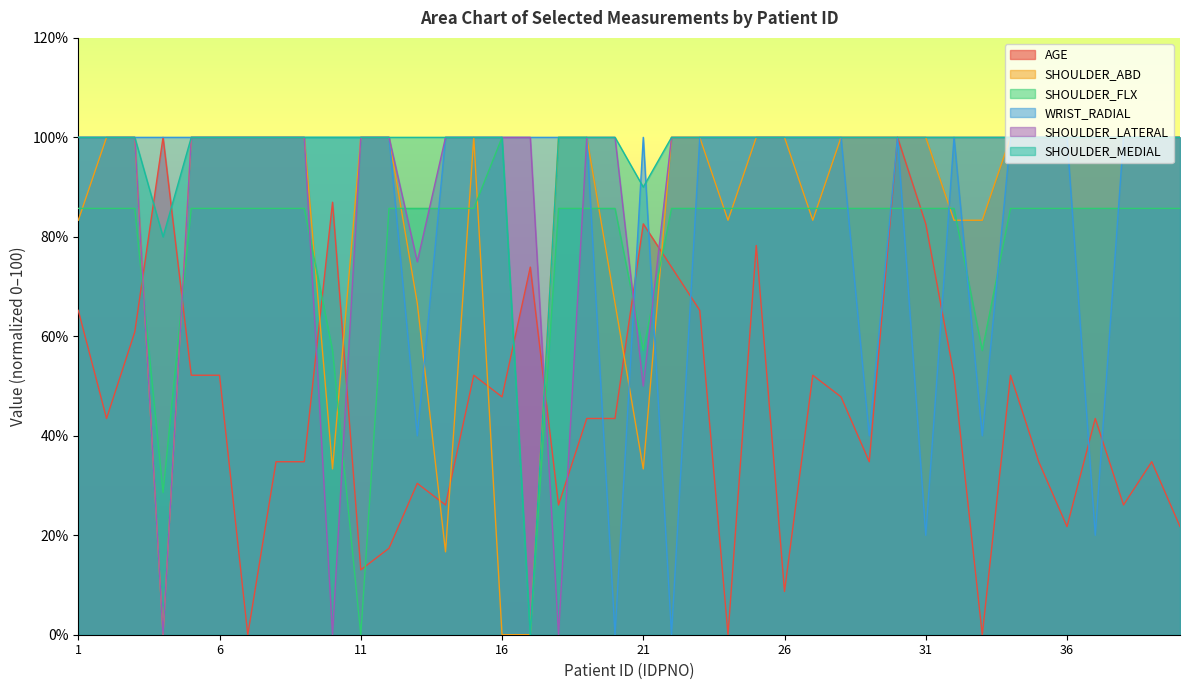

Which label corresponds to the smallest value in the chart?

7